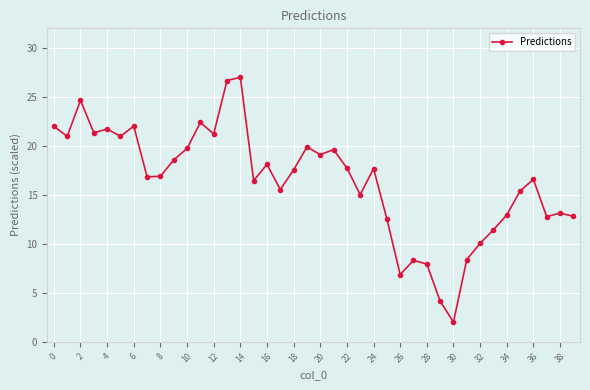

Is this an area chart (filled region under the line)?

No